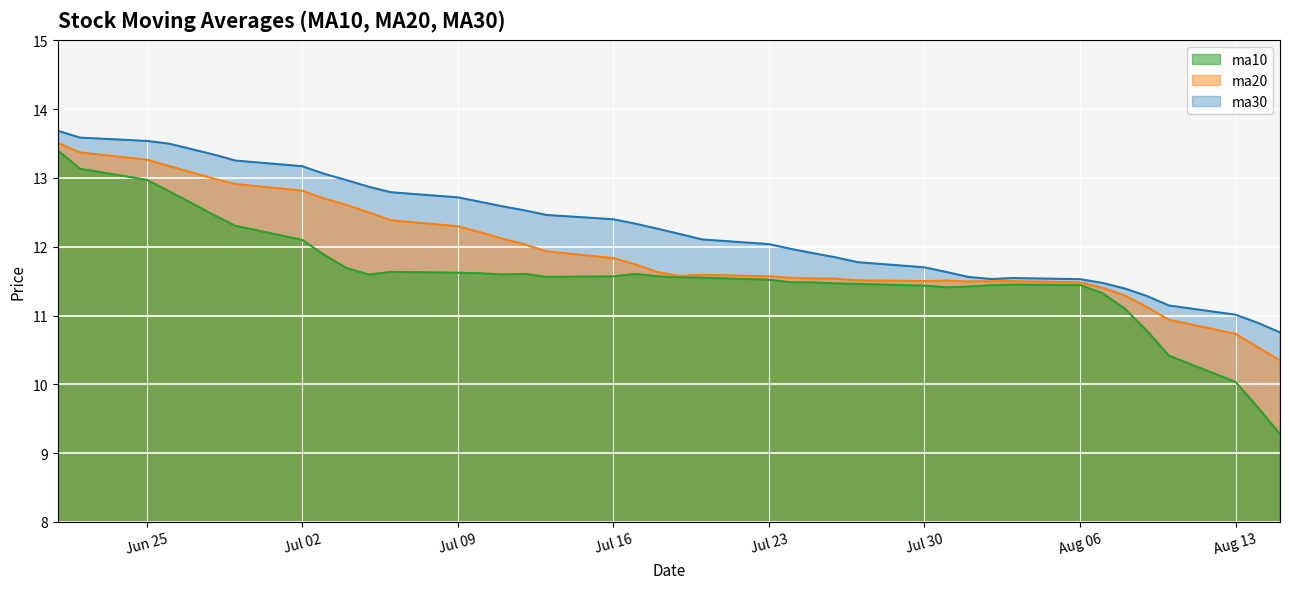

How many interior local peaks does the ma30 series have?

1